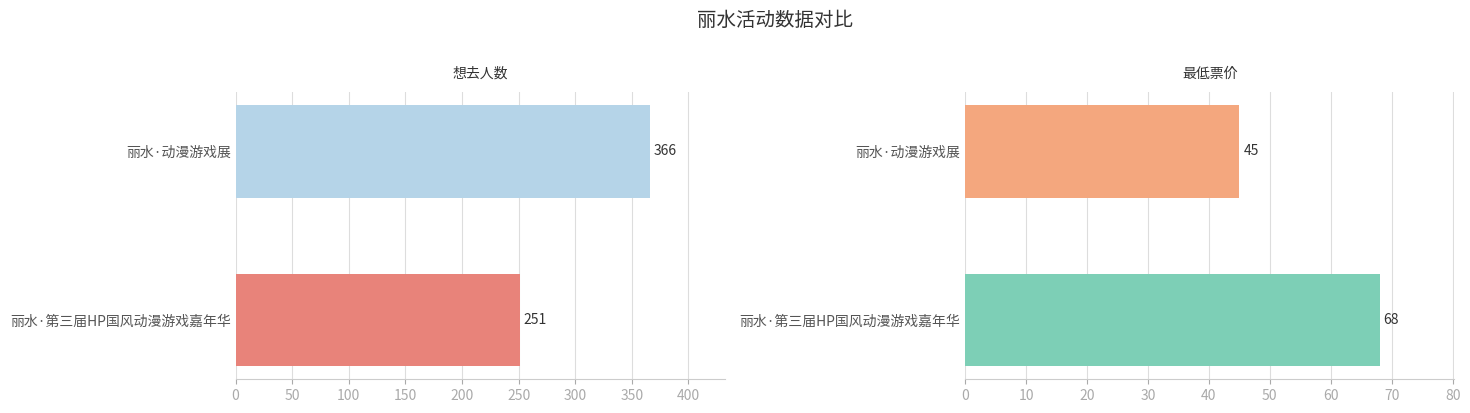

At 丽水·动漫游戏展, list the series in order from smallest to largest.

最低票价, 想去人数